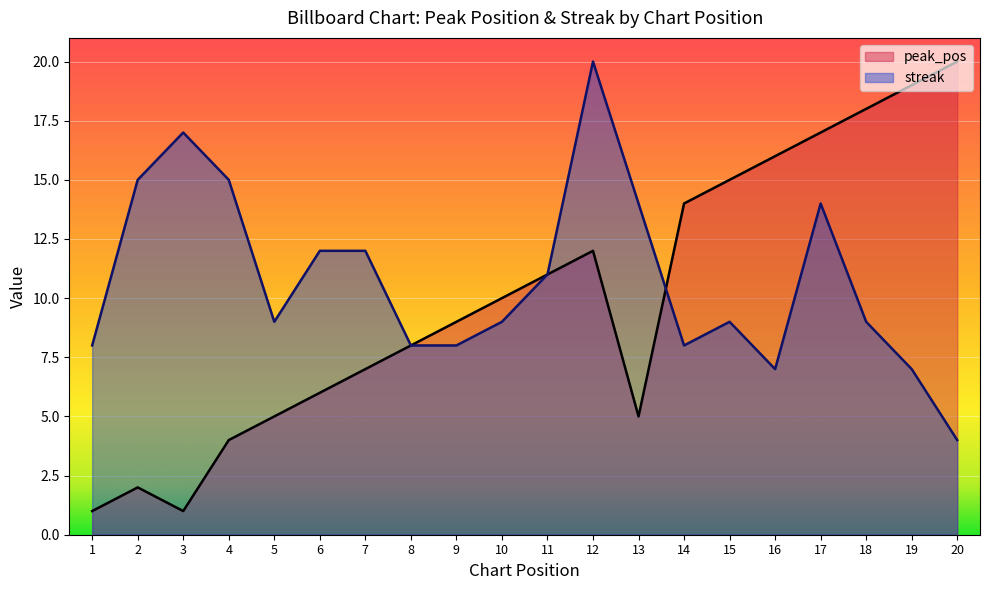

At which label does streak reach its minimum?

20